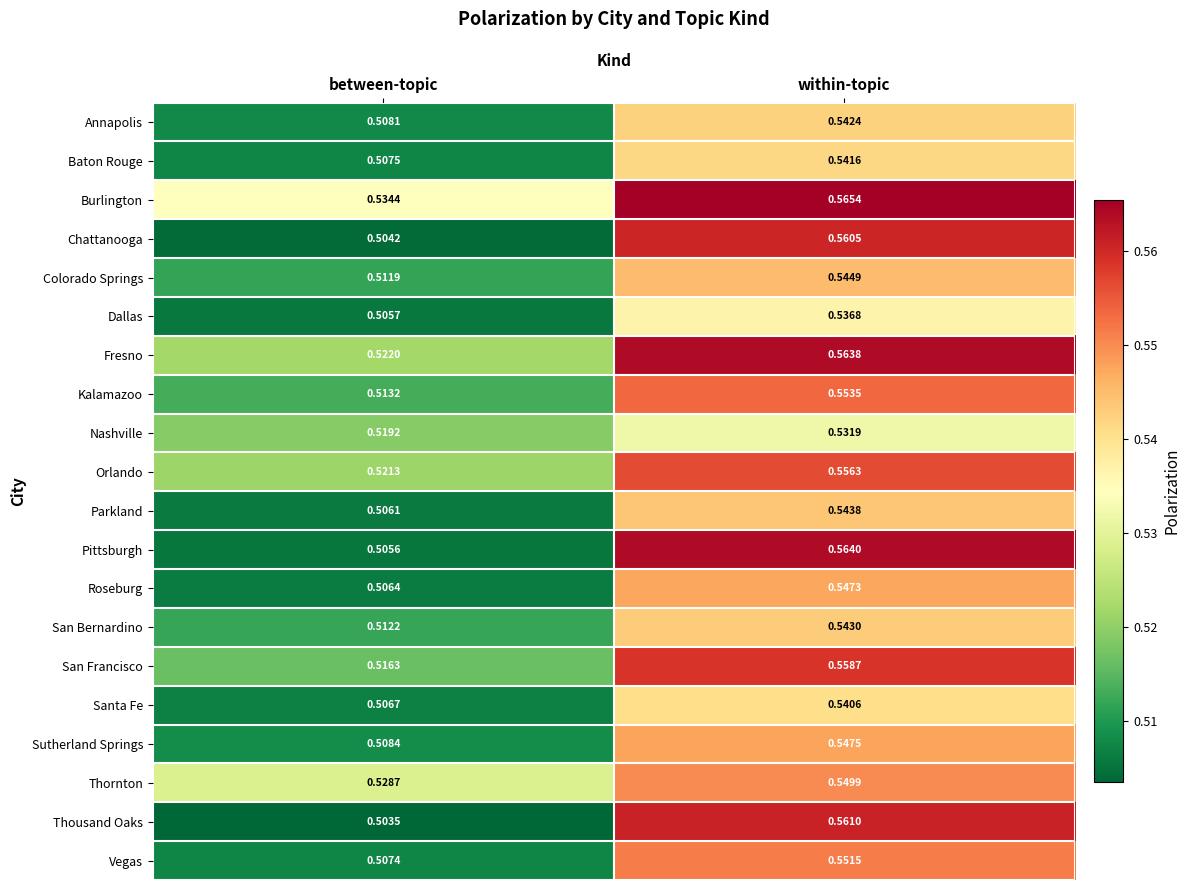

Which series has the largest range (max minus min)?

Pittsburgh